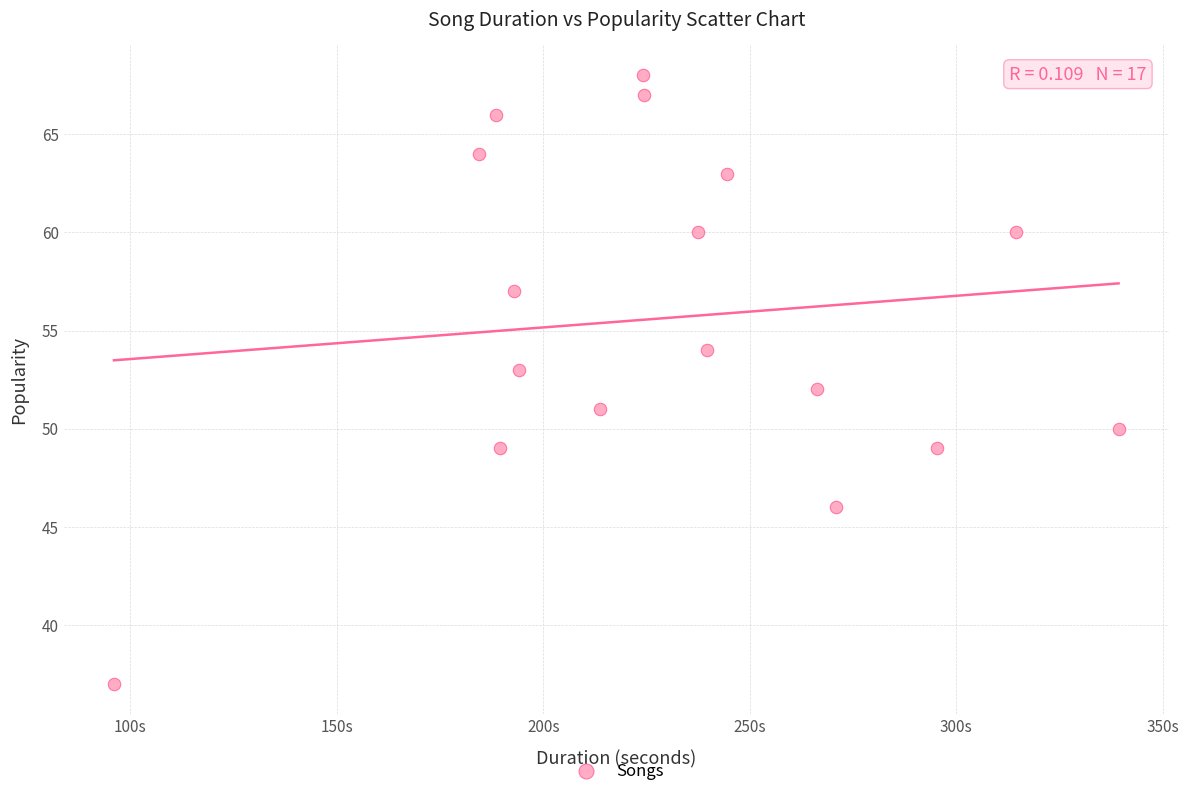

Count the number of points in this scatter plot.

17